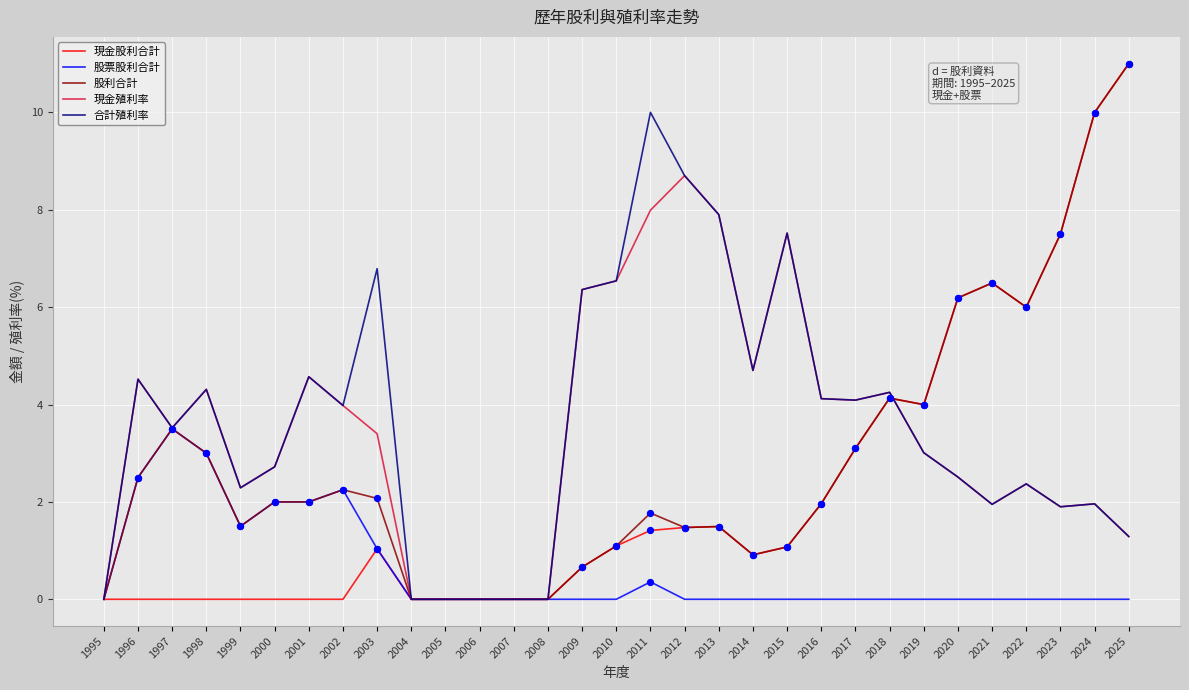

At which category is the sum across all series the highest?

2025